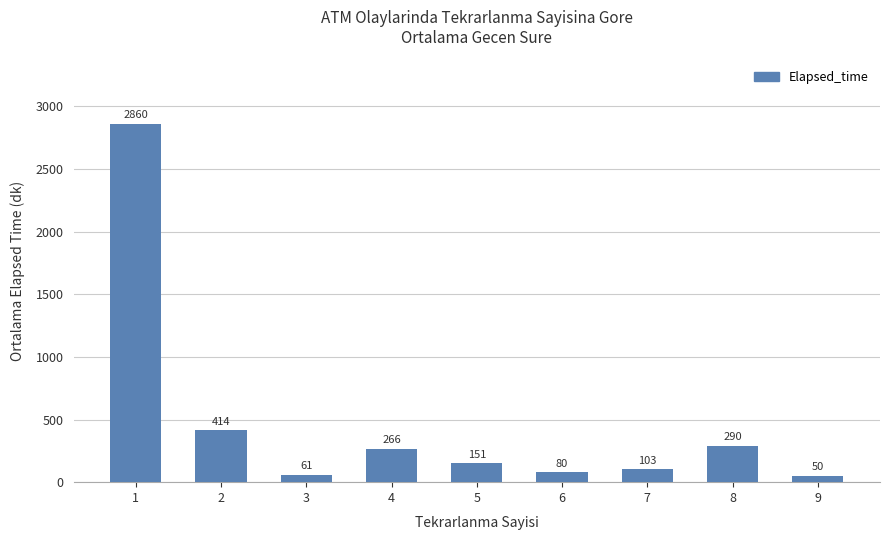

Reading left to right, transcribe all the data shown in this chart.

2860	414	61	266	151	80	103	290	50